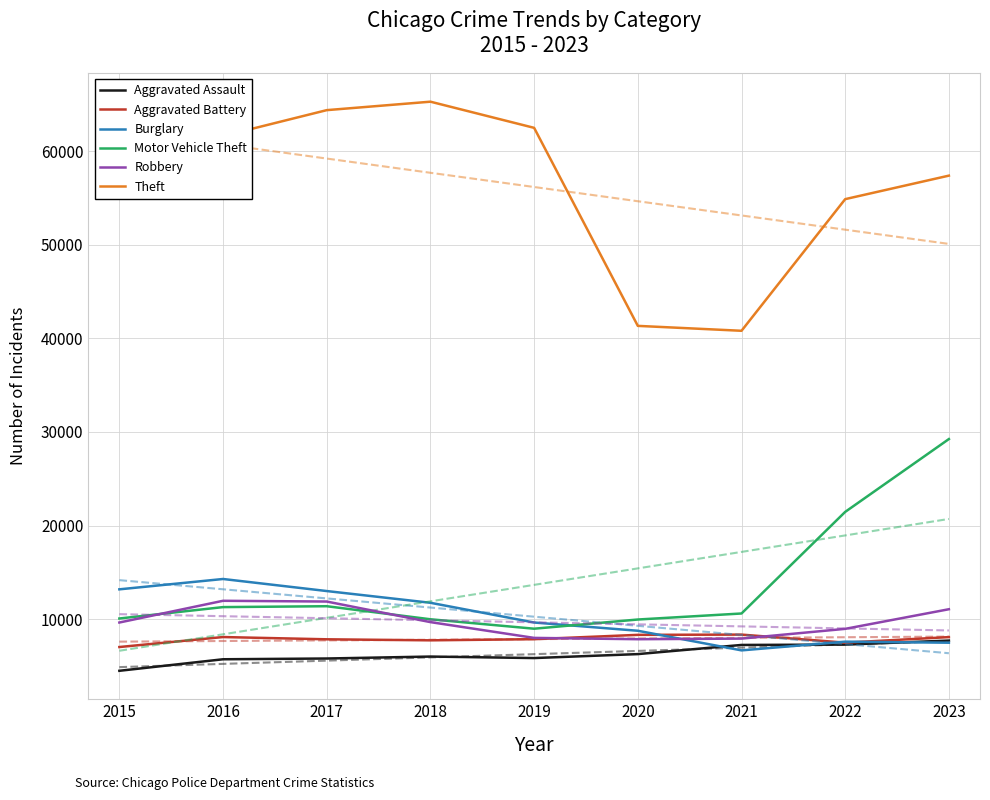

True or false: Aggravated Assault and Motor Vehicle Theft intersect in this chart.

False